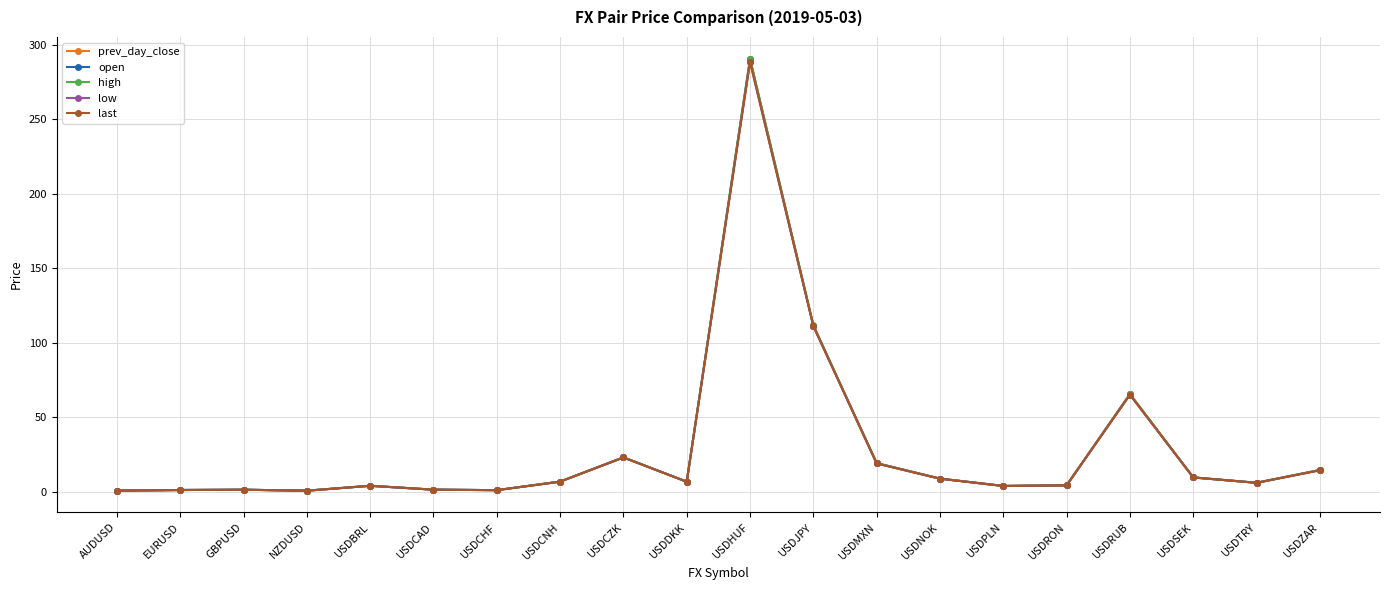

What is the difference between the maximum and second lowest values in the high series?

289.9